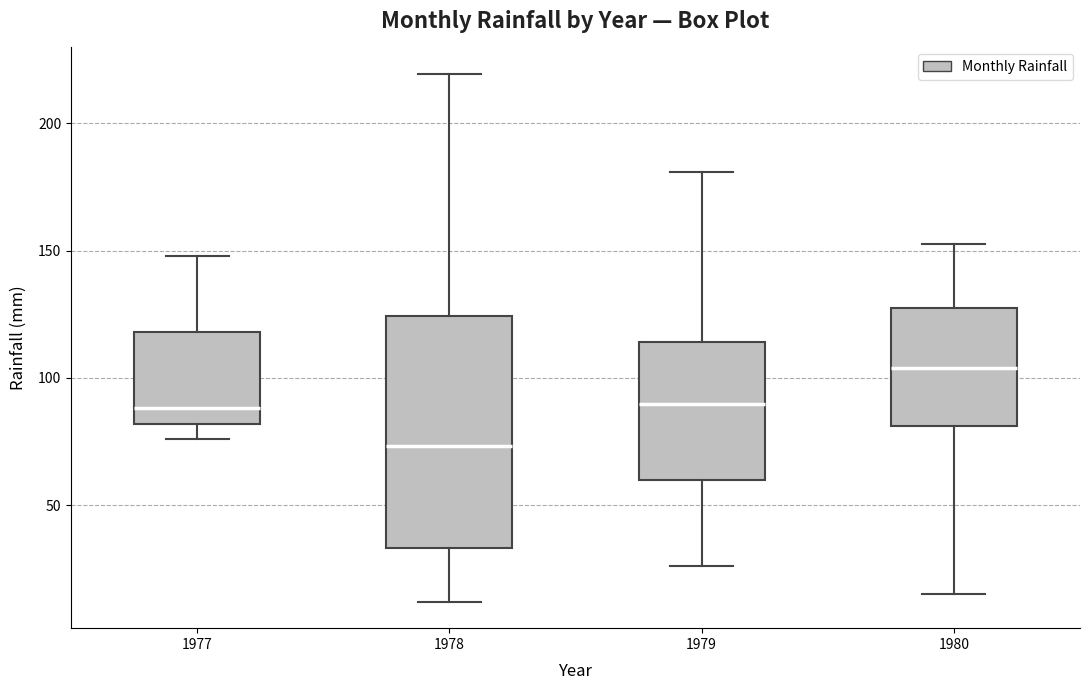

Which box is the tallest, from its lower edge to its upper edge?

1978